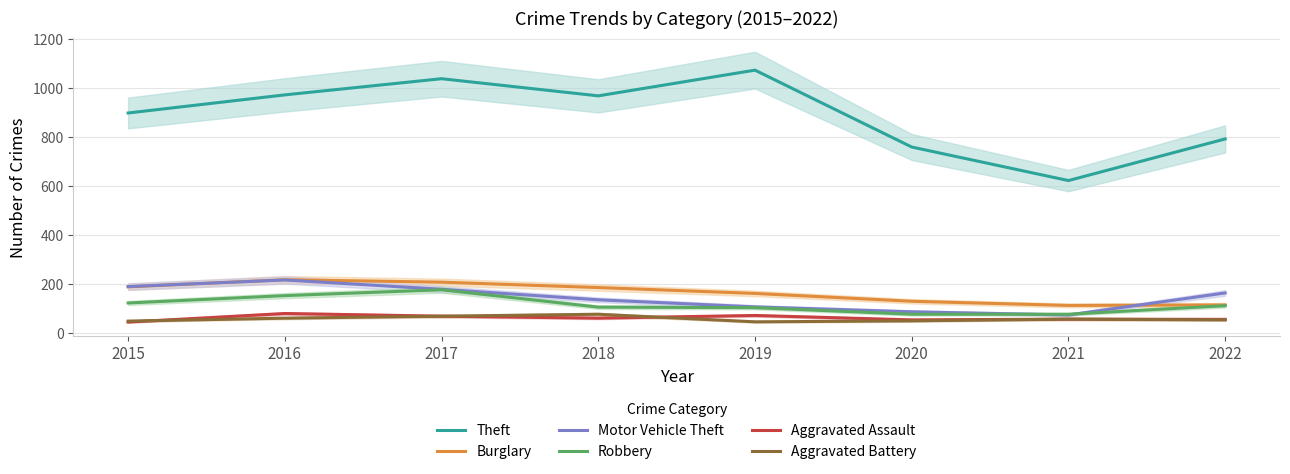

Between 2018 and 2020, which is larger?

2018